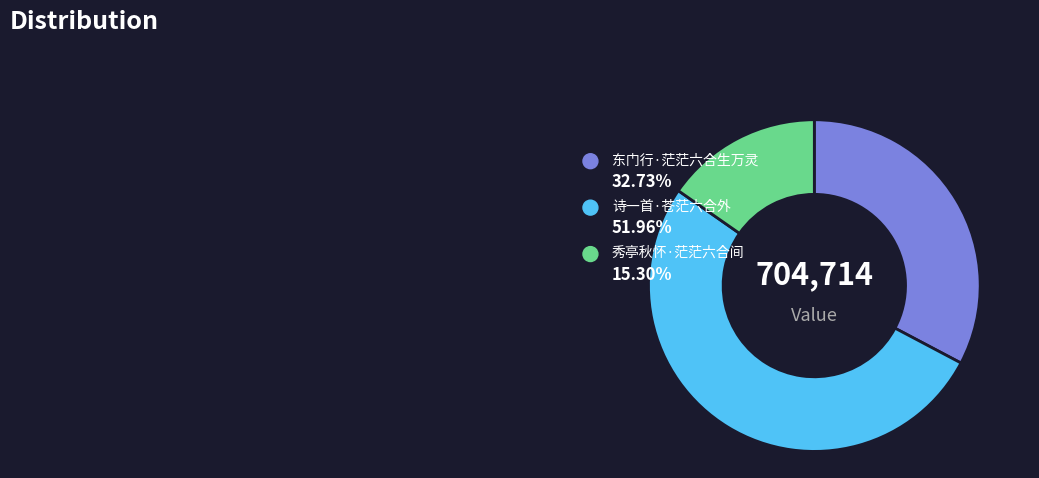

What is the change in value from 东门行·茫茫六合生万灵 to 秀亭秋怀·茫茫六合间?

-122829